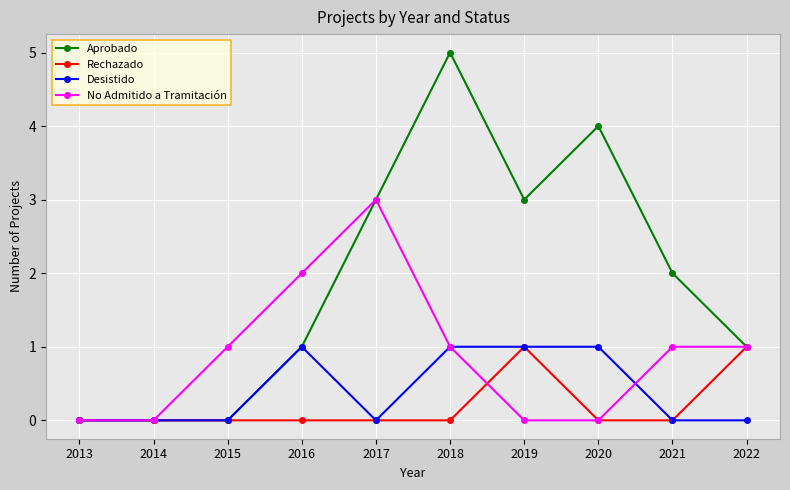

Which category has the highest value across all series?

2018